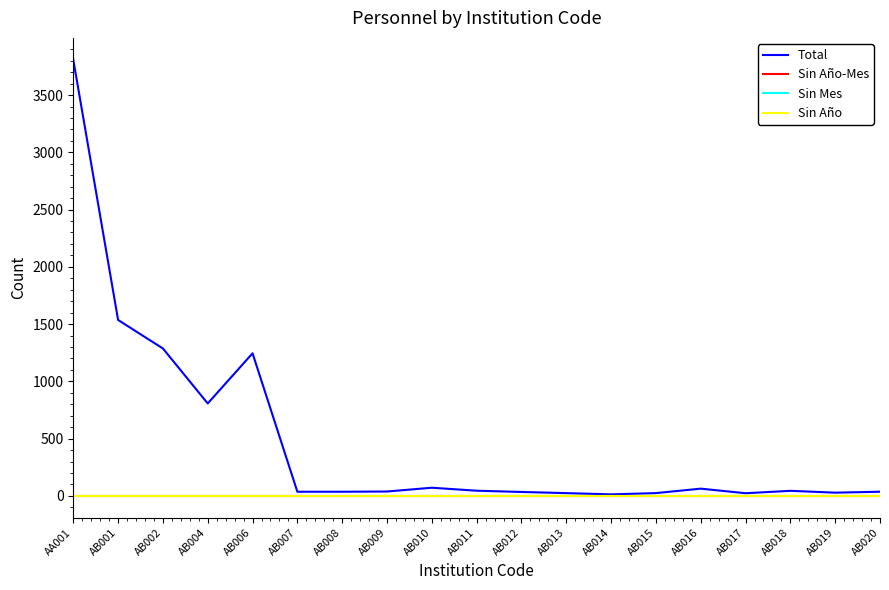

Does the chart display data point markers on the line(s)?

No